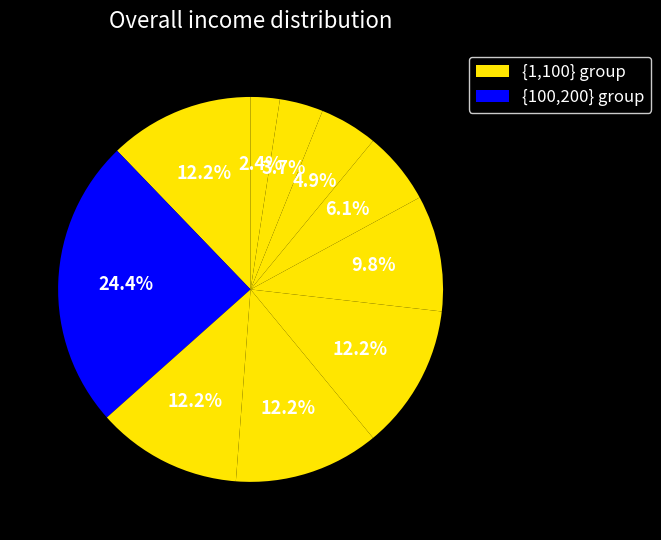

Count the number of slices in the pie.

10